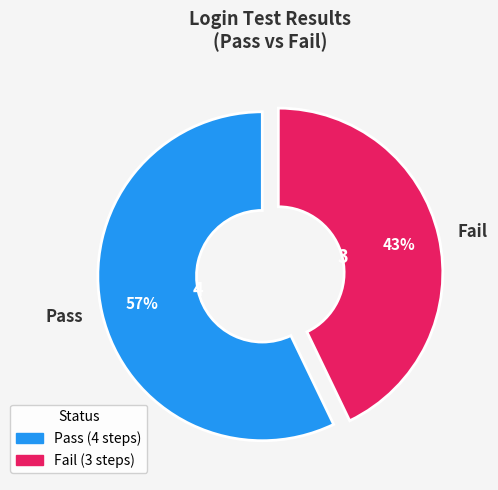

Does Pass represent more than half of the total?

Yes